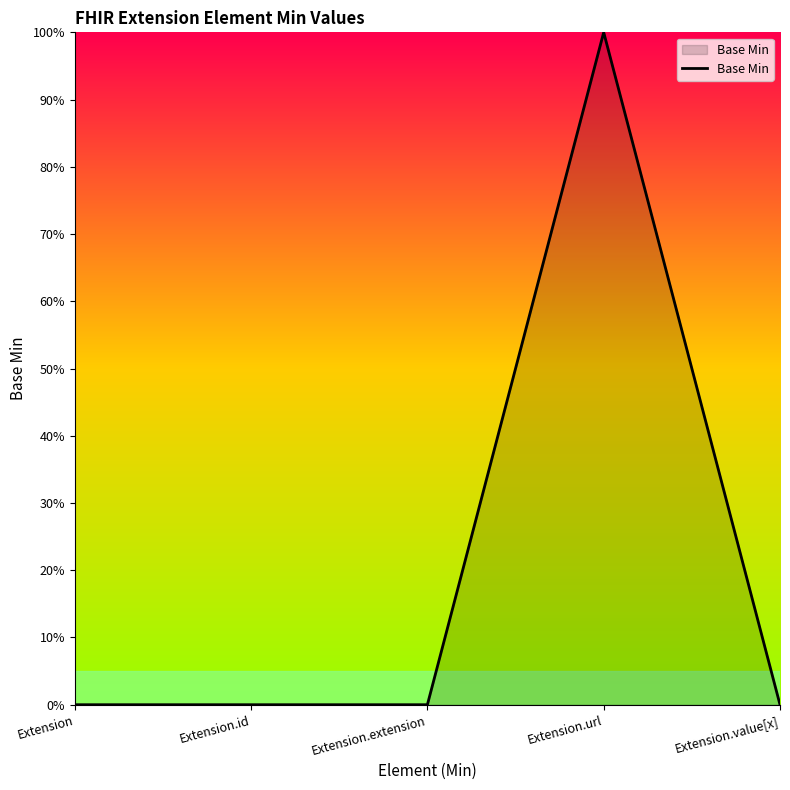

What is the difference between the maximum and second lowest values?

100